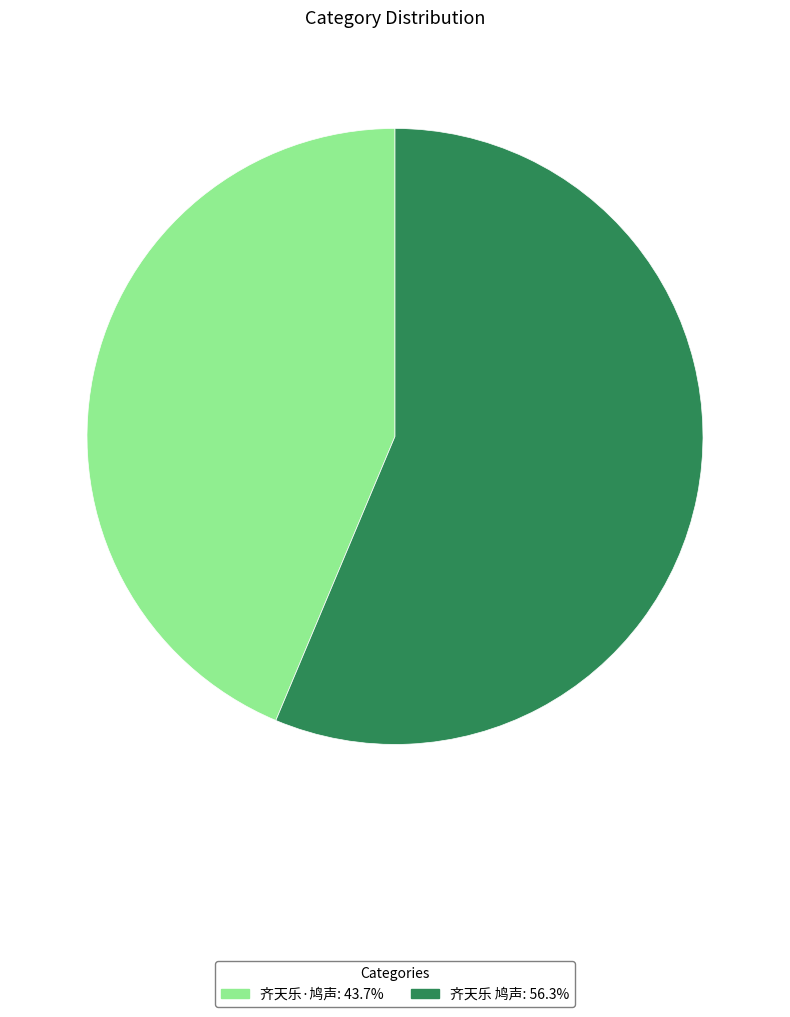

Which slice is the smallest?

齐天乐·鸠声